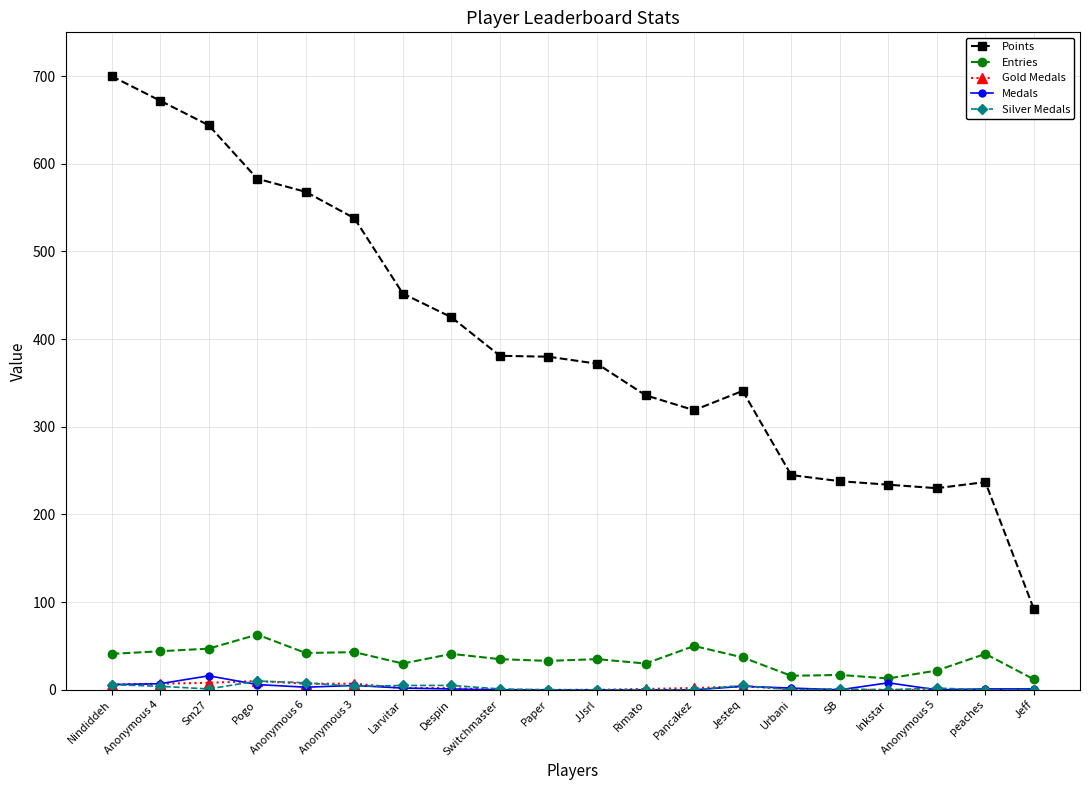

True or false: Medals has more than 2 interior local peaks.

True